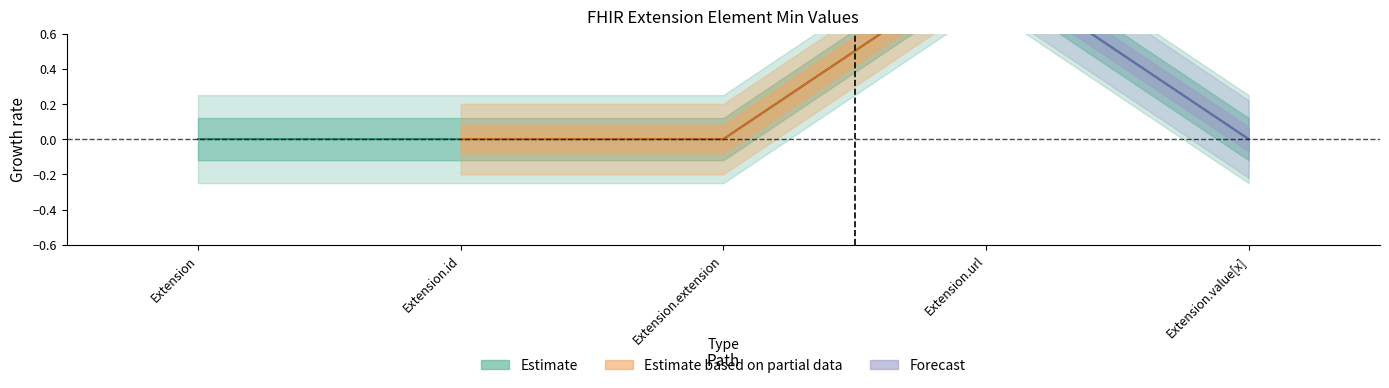

What is the label of the 4th point from the left?

Extension.url